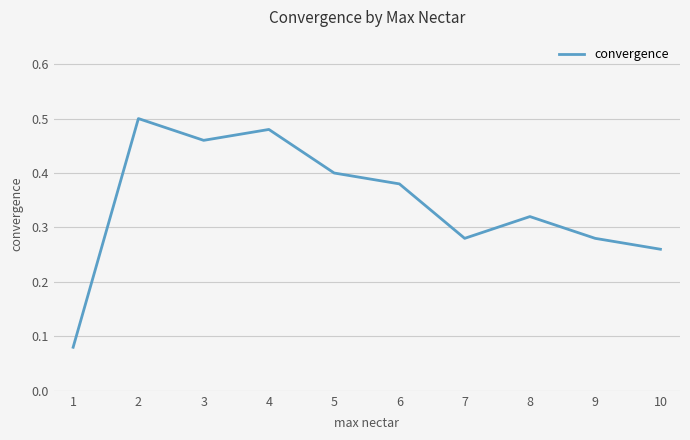

Between 4 and 6, which is larger?

4